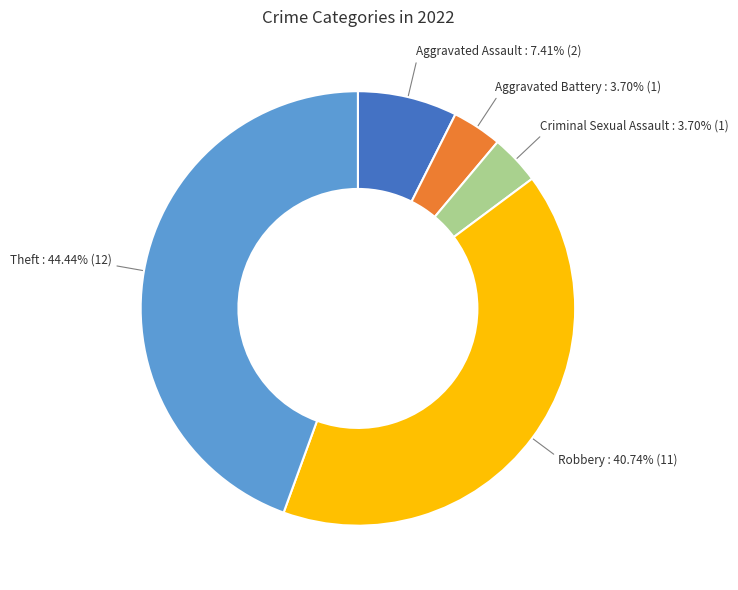

What percentage is the Aggravated Battery slice, to the nearest percent?

4%